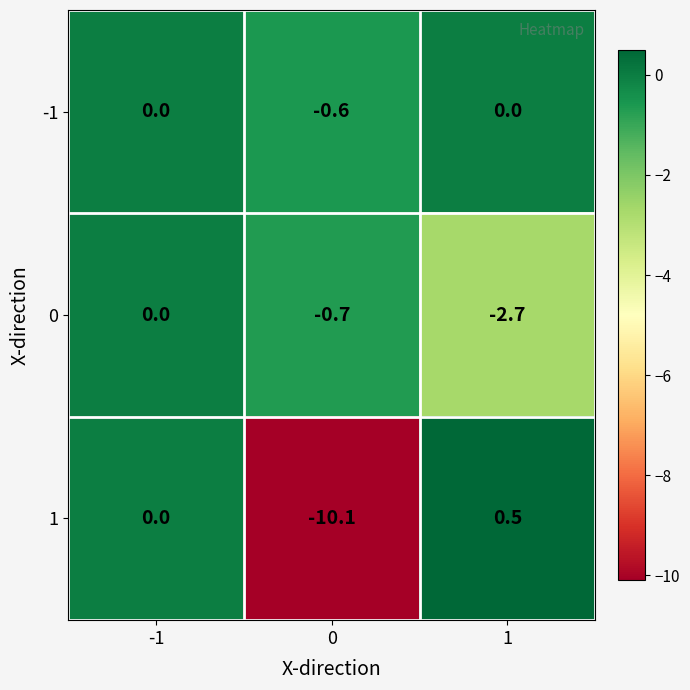

Rank the categories by 0 value from highest to lowest.

-1, 0, 1